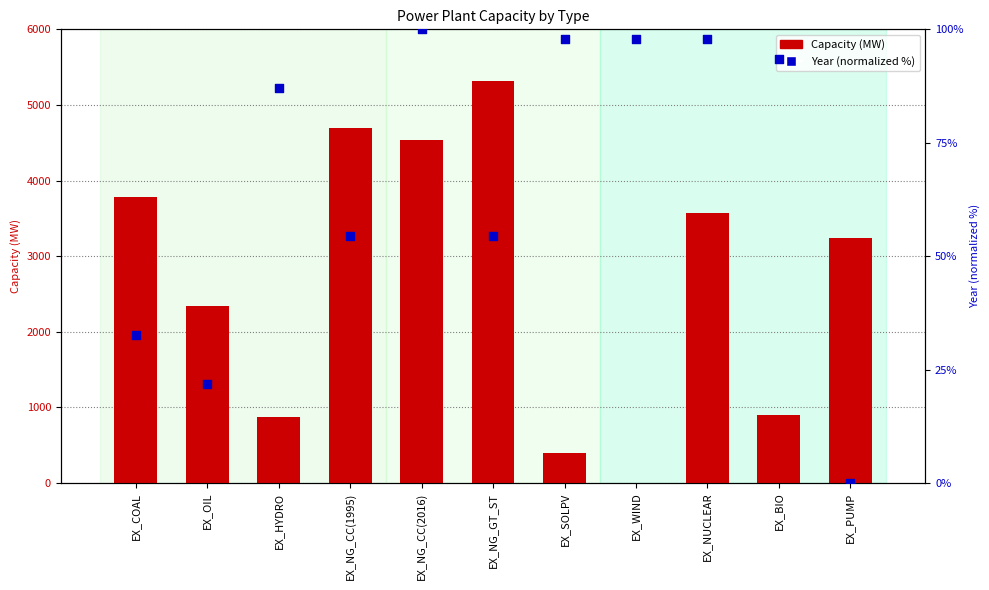

At which category is the sum across all series the highest?

EX_NG_GT_ST